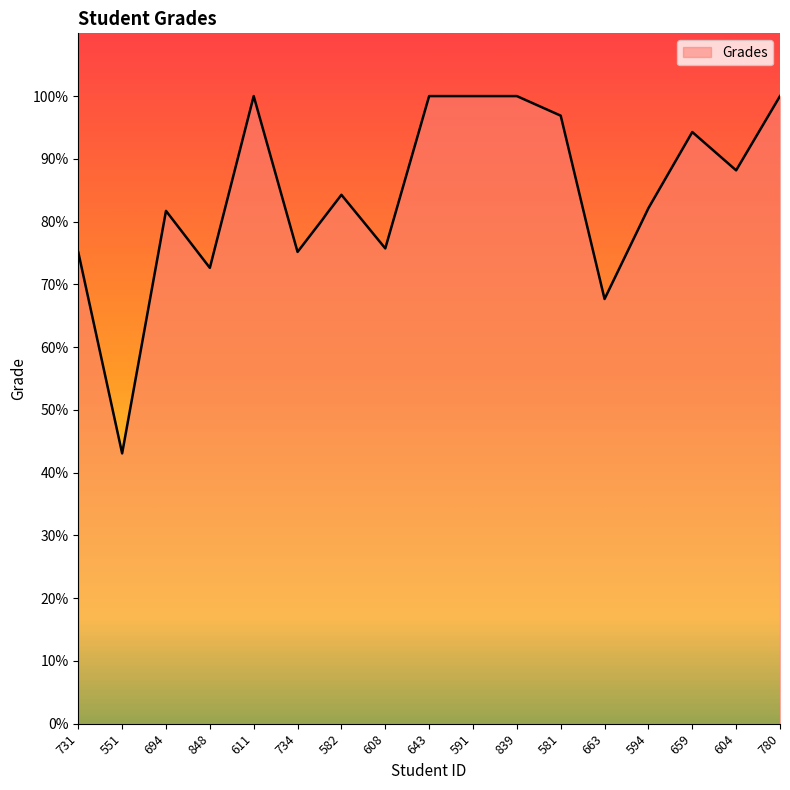

What position from the right is 848?

14